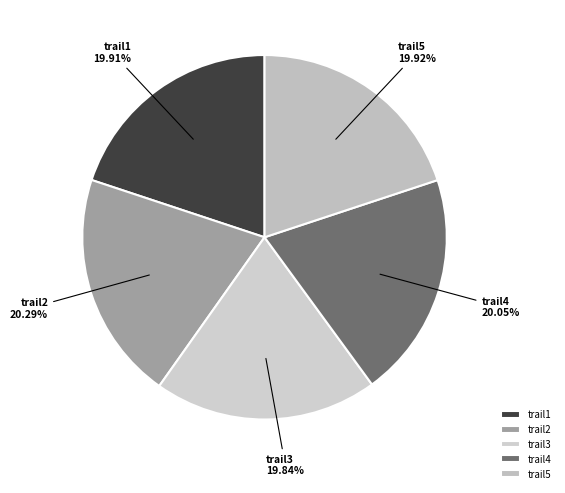

Approximately how many times larger is the value at trail5 compared to trail1?

1.0